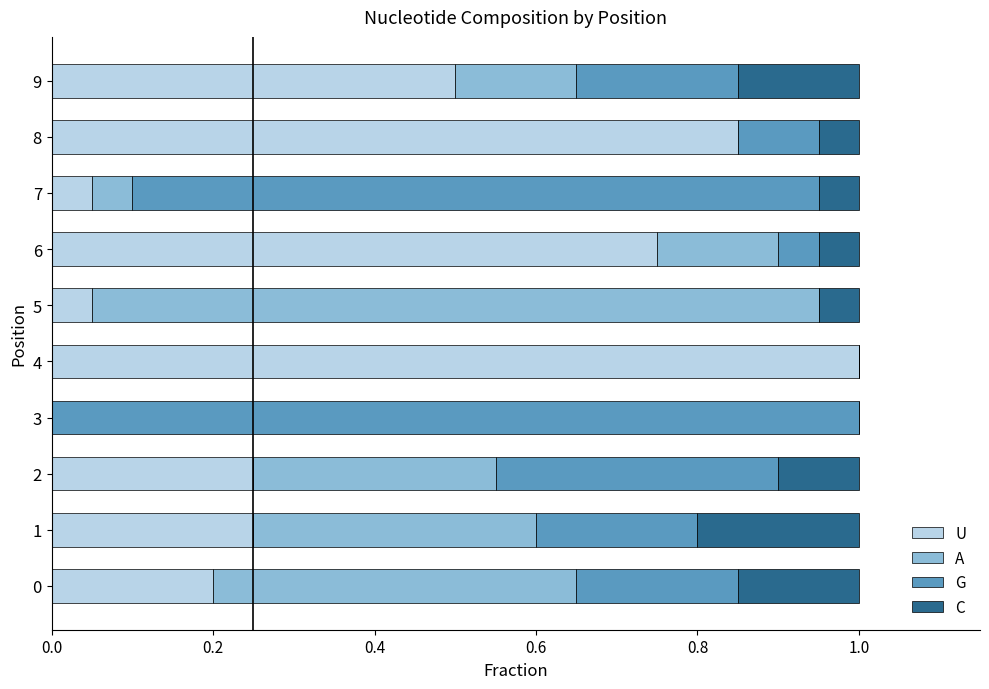

What is the total value across all series at 2?

1.0